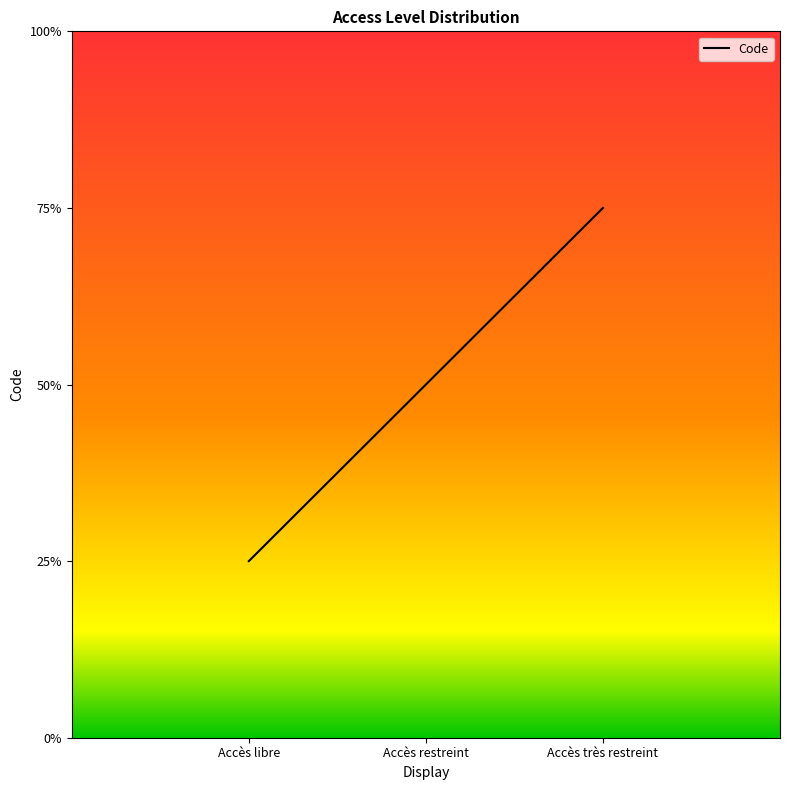

Does the chart have visible grid lines?

No